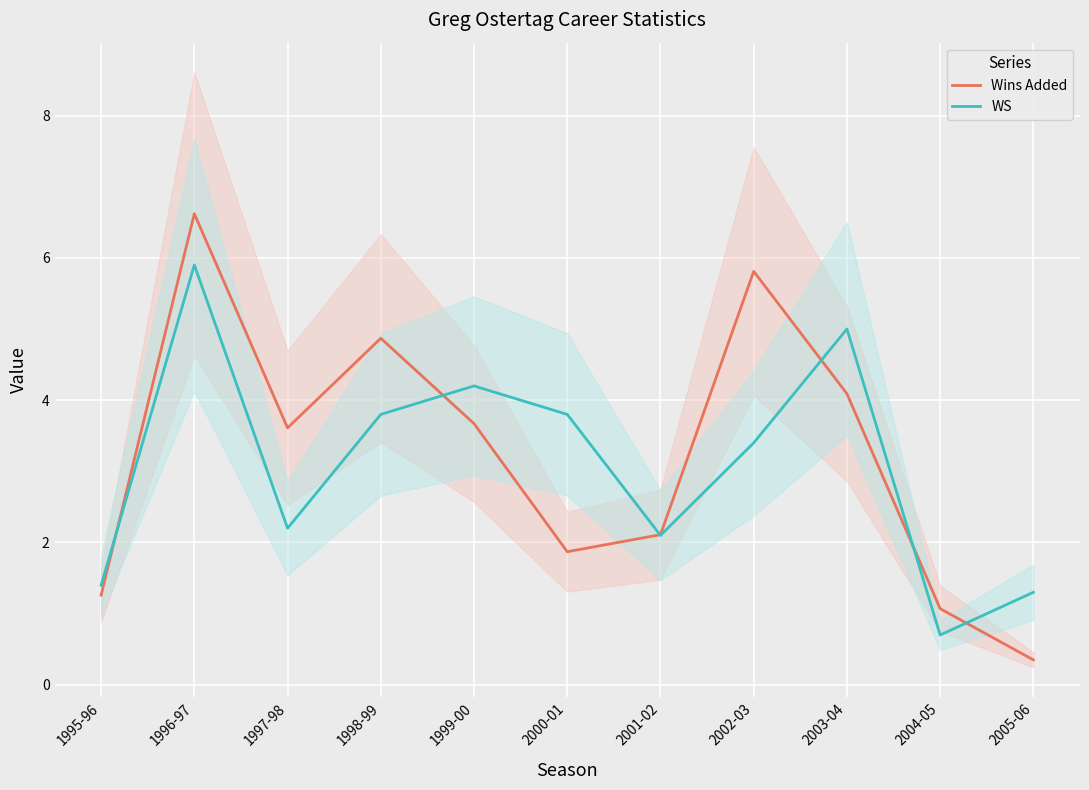

Rank the series by their maximum value, from lowest to highest.

WS, Wins Added